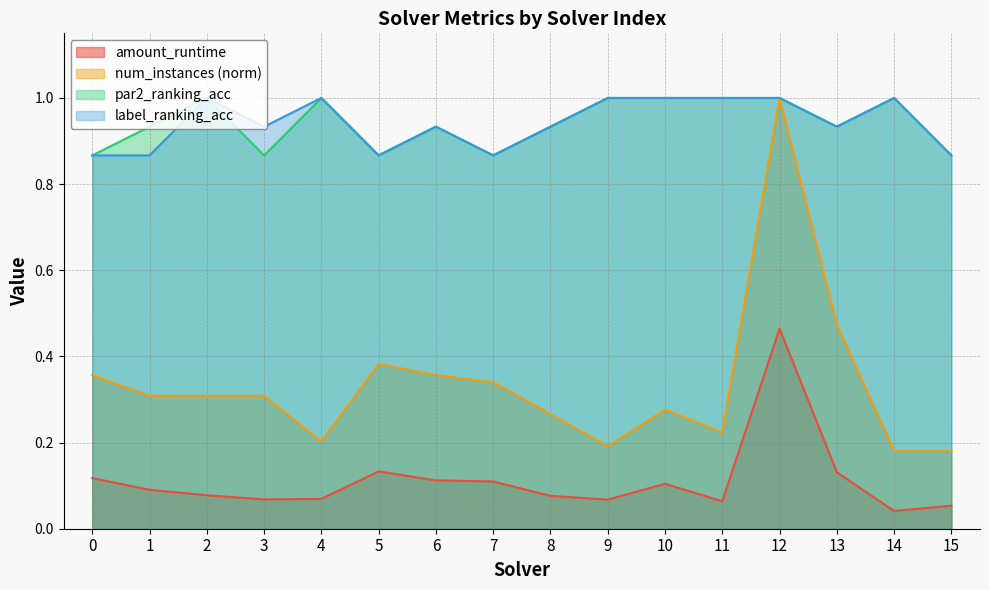

True or false: amount_runtime and par2_ranking_acc intersect in this chart.

False